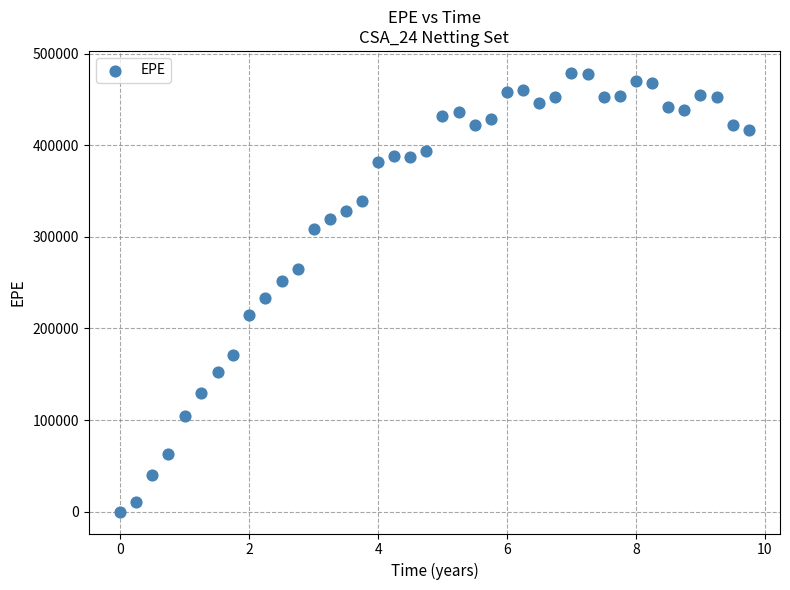

What Y value in the scatter plot is closest to 239623?

233828.0